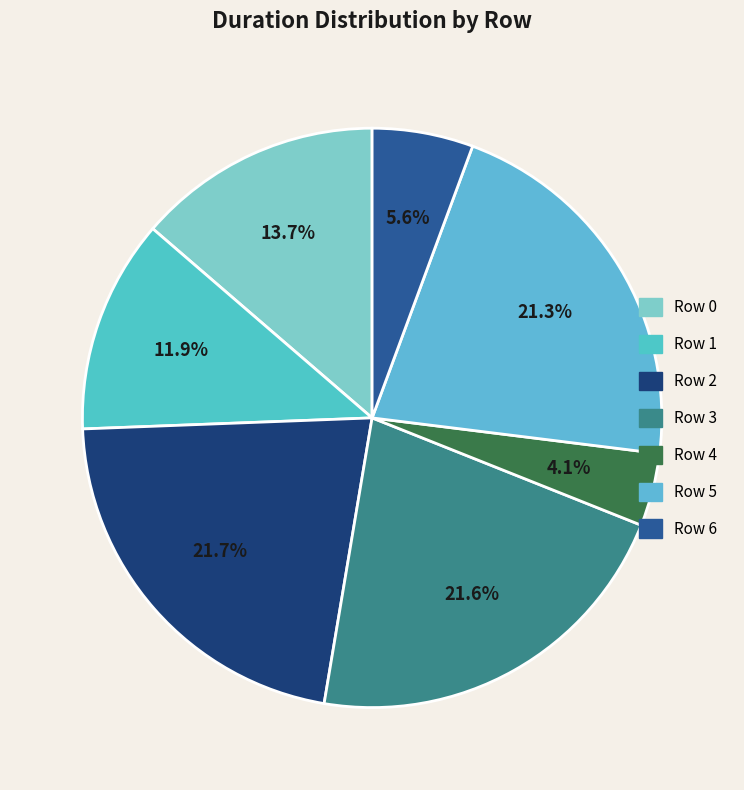

Combined, what portion of the pie is Row 6 and Row 5?

27.0%